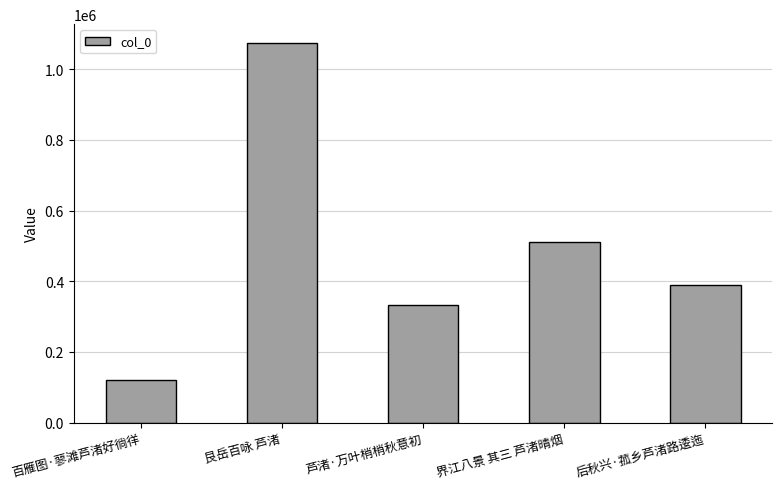

How many categories are shown in the chart?

5